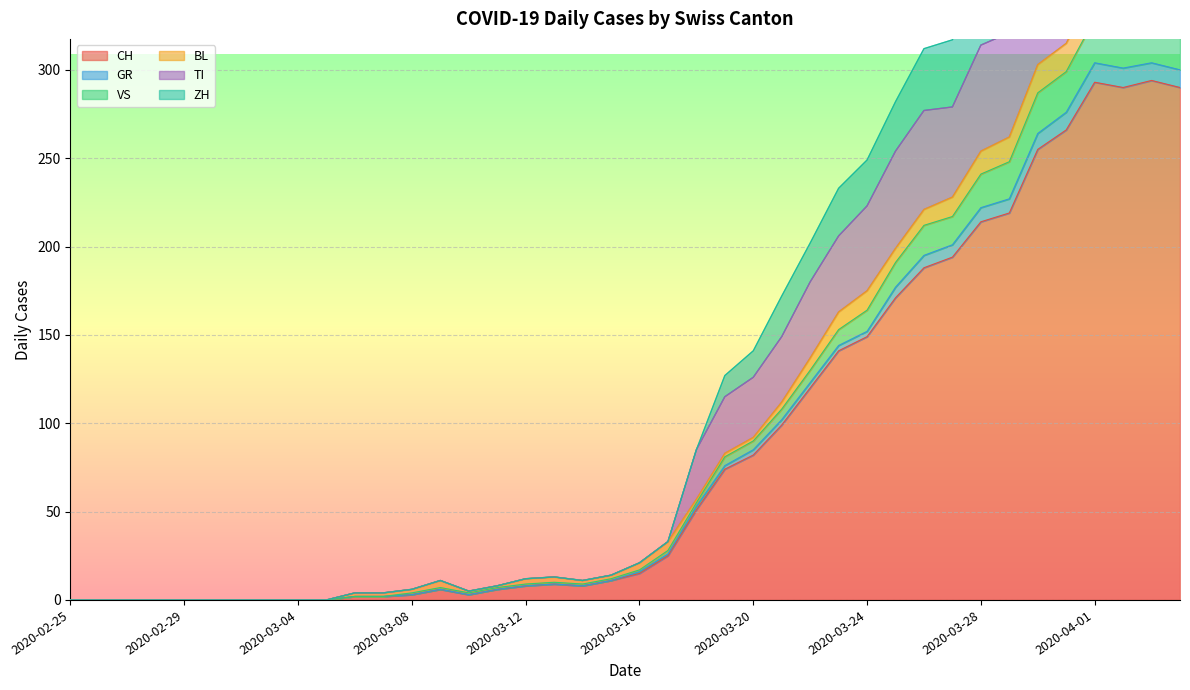

Reading left to right, transcribe all the data shown in this chart.

CH: 2020-02-25=0	2020-02-26=0	2020-02-27=0	2020-02-28=0	2020-02-29=0	2020-03-01=0	2020-03-02=0	2020-03-03=0	2020-03-04=0	2020-03-05=0	2020-03-06=2	2020-03-07=2	2020-03-08=3	2020-03-09=6	2020-03-10=3	2020-03-11=6	2020-03-12=8	2020-03-13=9	2020-03-14=8	2020-03-15=11	2020-03-16=15	2020-03-17=25	2020-03-18=51	2020-03-19=74	2020-03-20=82	2020-03-21=99	2020-03-22=120	2020-03-23=141	2020-03-24=149	2020-03-25=171	2020-03-26=188	2020-03-27=194	2020-03-28=214	2020-03-29=219	2020-03-30=255	2020-03-31=266	2020-04-01=293	2020-04-02=290	2020-04-03=294	2020-04-04=290
GR: 2020-02-25=0	2020-02-26=0	2020-02-27=0	2020-02-28=0	2020-02-29=0	2020-03-01=0	2020-03-02=0	2020-03-03=0	2020-03-04=0	2020-03-05=0	2020-03-06=2	2020-03-07=2	2020-03-08=4	2020-03-09=7	2020-03-10=4	2020-03-11=7	2020-03-12=9	2020-03-13=10	2020-03-14=9	2020-03-15=12	2020-03-16=17	2020-03-17=28	2020-03-18=55	2020-03-19=81	2020-03-20=90	2020-03-21=108	2020-03-22=130	2020-03-23=153	2020-03-24=164	2020-03-25=191	2020-03-26=212	2020-03-27=217	2020-03-28=241	2020-03-29=248	2020-03-30=287	2020-03-31=299	2020-04-01=329	2020-04-02=325	2020-04-03=327	2020-04-04=323
VS: 2020-02-25=0	2020-02-26=0	2020-02-27=0	2020-02-28=0	2020-02-29=0	2020-03-01=0	2020-03-02=0	2020-03-03=0	2020-03-04=0	2020-03-05=0	2020-03-06=4	2020-03-07=4	2020-03-08=6	2020-03-09=11	2020-03-10=5	2020-03-11=8	2020-03-12=12	2020-03-13=13	2020-03-14=11	2020-03-15=14	2020-03-16=21	2020-03-17=33	2020-03-18=57	2020-03-19=83	2020-03-20=92	2020-03-21=112	2020-03-22=137	2020-03-23=163	2020-03-24=175	2020-03-25=199	2020-03-26=221	2020-03-27=228	2020-03-28=254	2020-03-29=262	2020-03-30=303	2020-03-31=315	2020-04-01=346	2020-04-02=343	2020-04-03=345	2020-04-04=340
TI: 2020-02-25=0	2020-02-26=0	2020-02-27=0	2020-02-28=0	2020-02-29=0	2020-03-01=0	2020-03-02=0	2020-03-03=0	2020-03-04=0	2020-03-05=0	2020-03-06=4	2020-03-07=4	2020-03-08=6	2020-03-09=11	2020-03-10=5	2020-03-11=8	2020-03-12=12	2020-03-13=13	2020-03-14=11	2020-03-15=14	2020-03-16=21	2020-03-17=33	2020-03-18=85	2020-03-19=115	2020-03-20=126	2020-03-21=149	2020-03-22=180	2020-03-23=206	2020-03-24=223	2020-03-25=254	2020-03-26=277	2020-03-27=279	2020-03-28=314	2020-03-29=321	2020-03-30=364	2020-03-31=382	2020-04-01=418	2020-04-02=416	2020-04-03=412	2020-04-04=407
ZH: 2020-02-25=0	2020-02-26=0	2020-02-27=0	2020-02-28=0	2020-02-29=0	2020-03-01=0	2020-03-02=0	2020-03-03=0	2020-03-04=0	2020-03-05=0	2020-03-06=4	2020-03-07=4	2020-03-08=6	2020-03-09=11	2020-03-10=5	2020-03-11=8	2020-03-12=12	2020-03-13=13	2020-03-14=11	2020-03-15=14	2020-03-16=21	2020-03-17=33	2020-03-18=85	2020-03-19=127	2020-03-20=141	2020-03-21=172	2020-03-22=202	2020-03-23=233	2020-03-24=249	2020-03-25=282	2020-03-26=312	2020-03-27=317	2020-03-28=356	2020-03-29=367	2020-03-30=410	2020-03-31=432	2020-04-01=472	2020-04-02=469	2020-04-03=469	2020-04-04=466